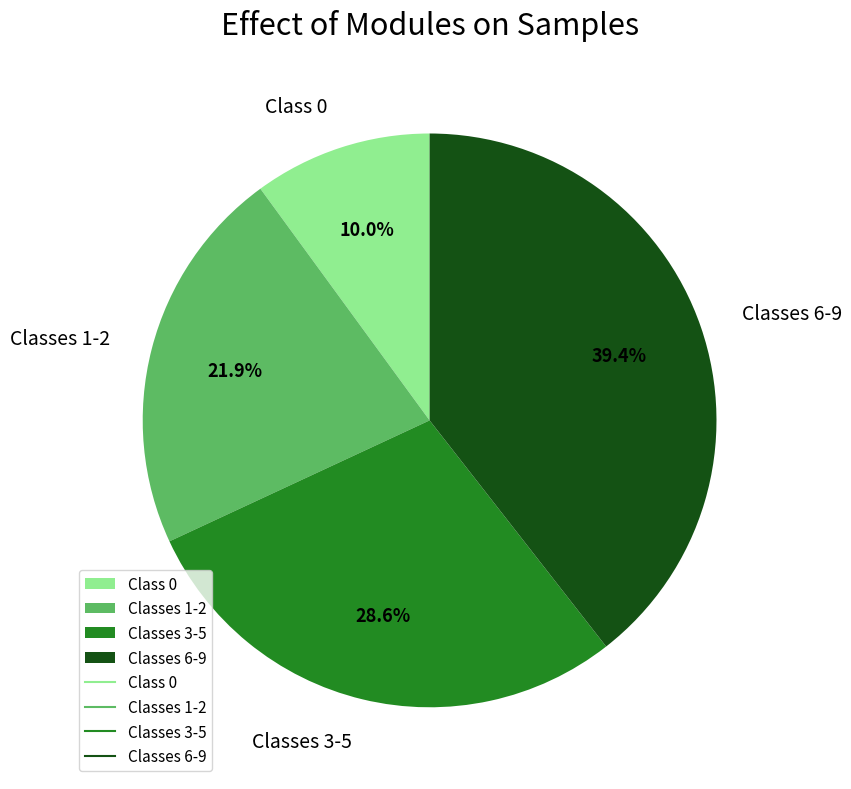

Is there any slice that represents more than half of the pie?

No